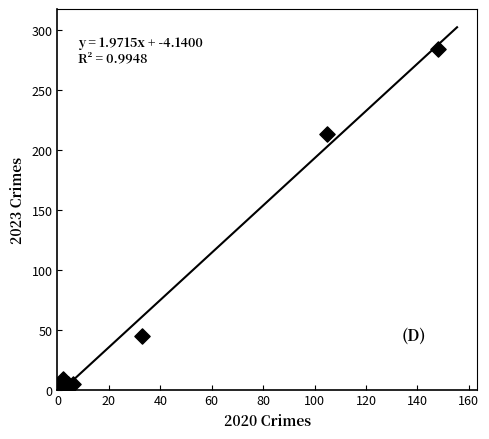

What Y value in the scatter plot is closest to 143?

213